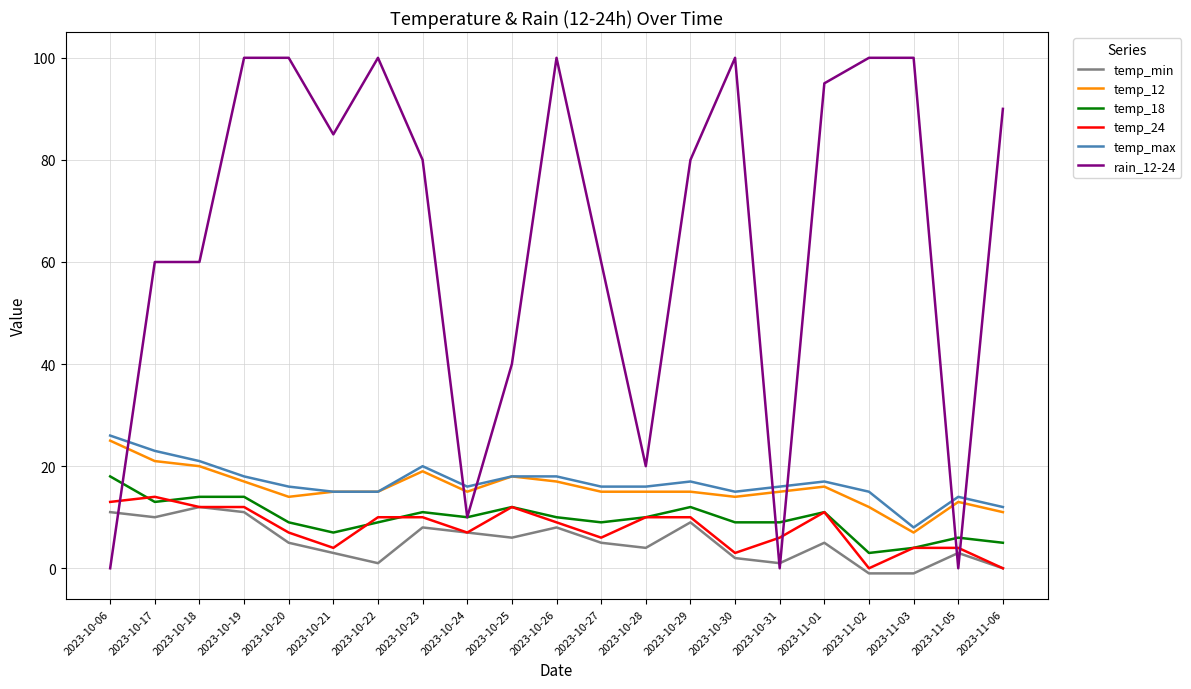

Which category has the lowest value in the temp_18 series?

2023-11-02